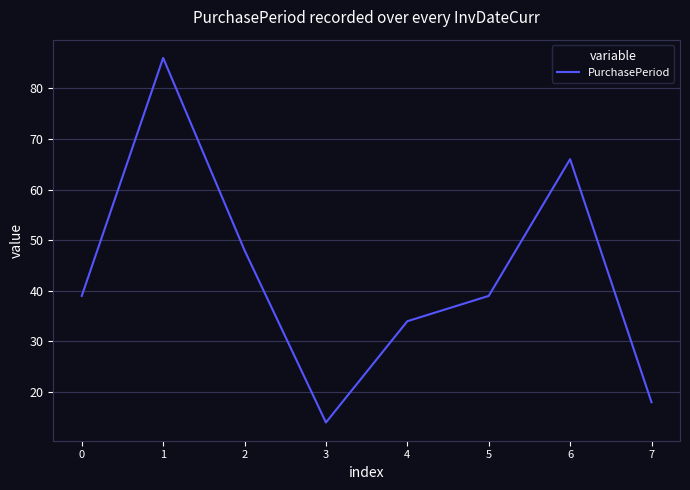

What is the difference between the maximum and minimum values?

72